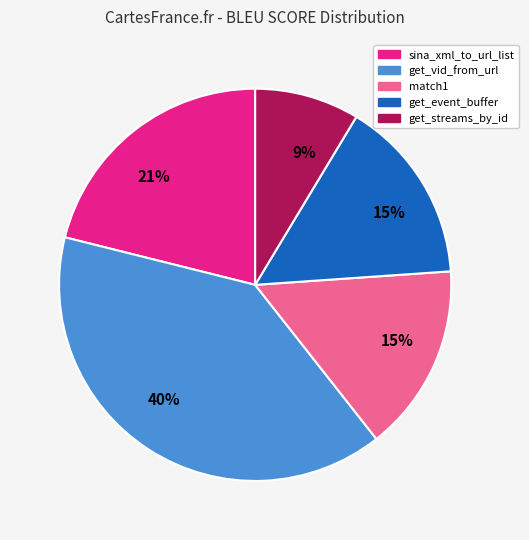

Is there any slice that represents more than half of the pie?

No